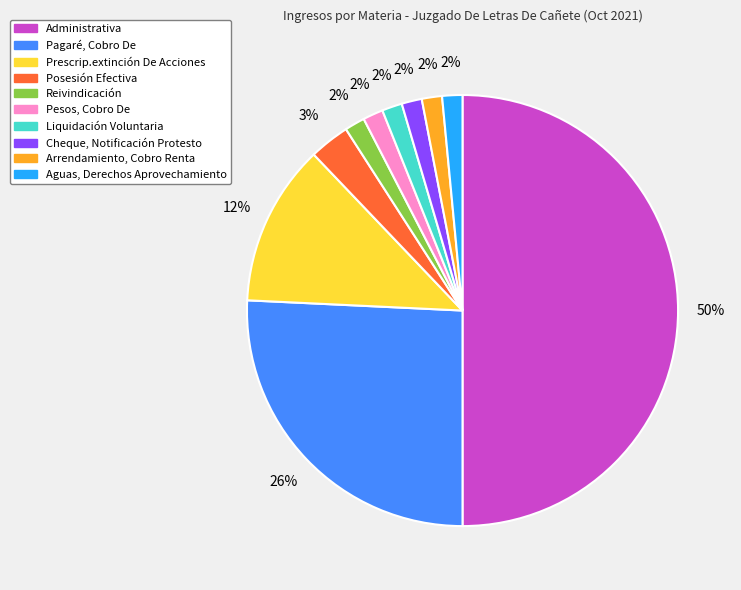

What is the ratio of the value at Liquidación Voluntaria to the value at Pesos, Cobro De?

1.0